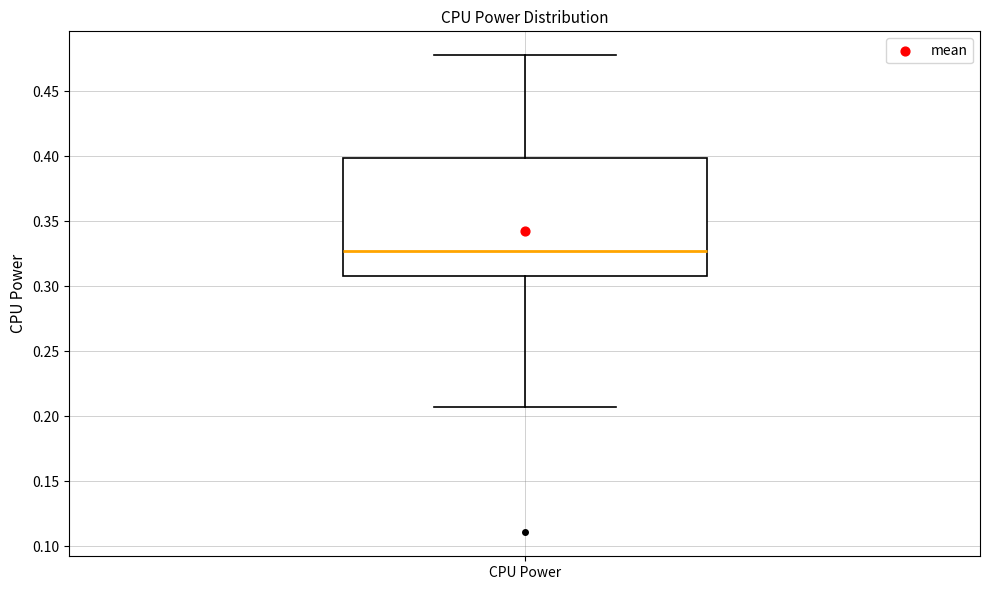

Read this box plot against the y-axis: the position of the median line, the range covered by the box, and the ends of both whiskers. The values are not printed on the chart, so give them approximately, as read against the axis.

median 0.325, box 0.310 to 0.400, whiskers 0.205 to 0.480